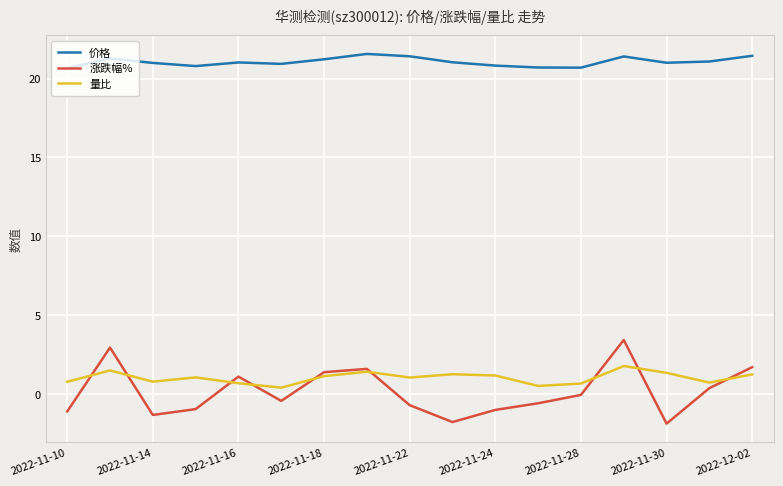

How many lines are shown in the chart?

3